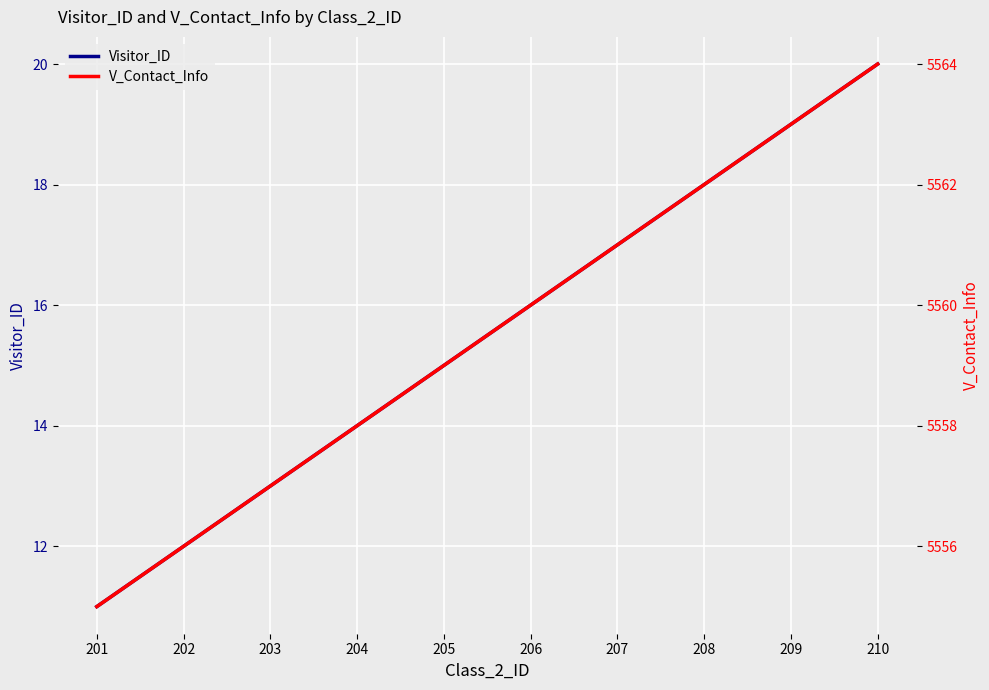

List the labels in order of V_Contact_Info value, largest first.

210, 209, 208, 207, 206, 205, 204, 203, 202, 201